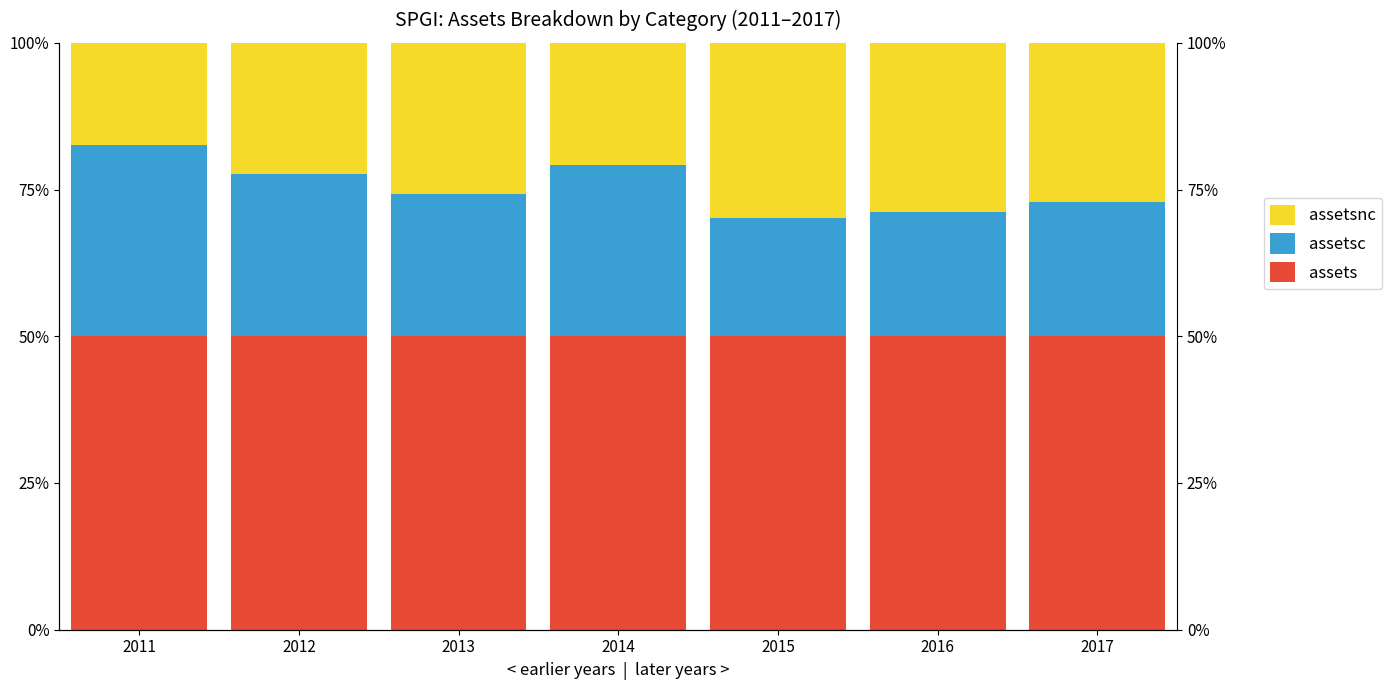

Which has a higher value, 2013 or 2014?

2013